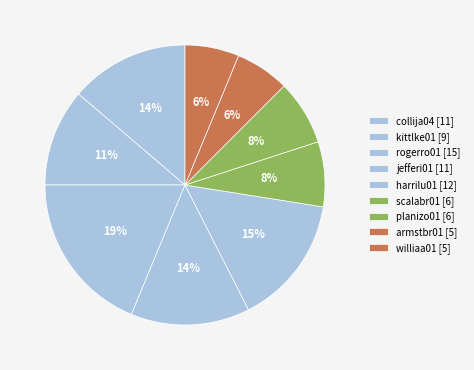

Do harrilu01 [12] and armstbr01 [5] together represent more than half of the pie?

No